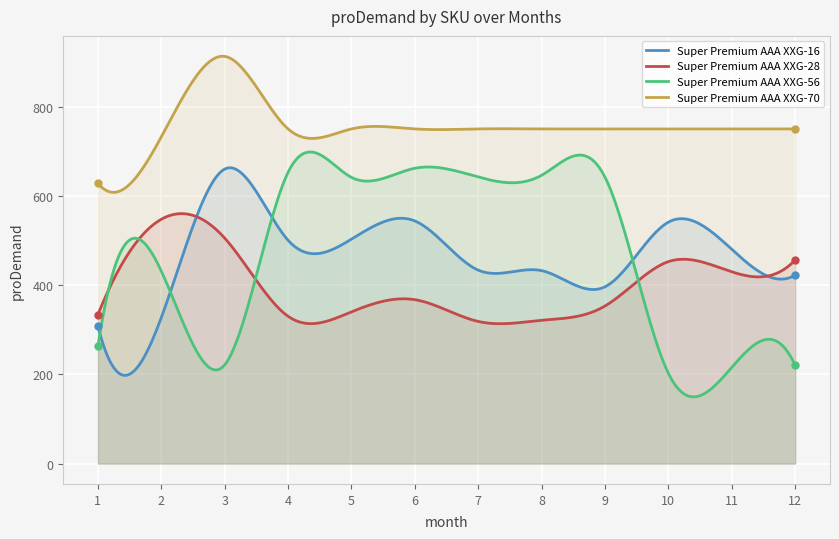

How many interior local peaks does the Super Premium AAA XXG-70 series have?

1